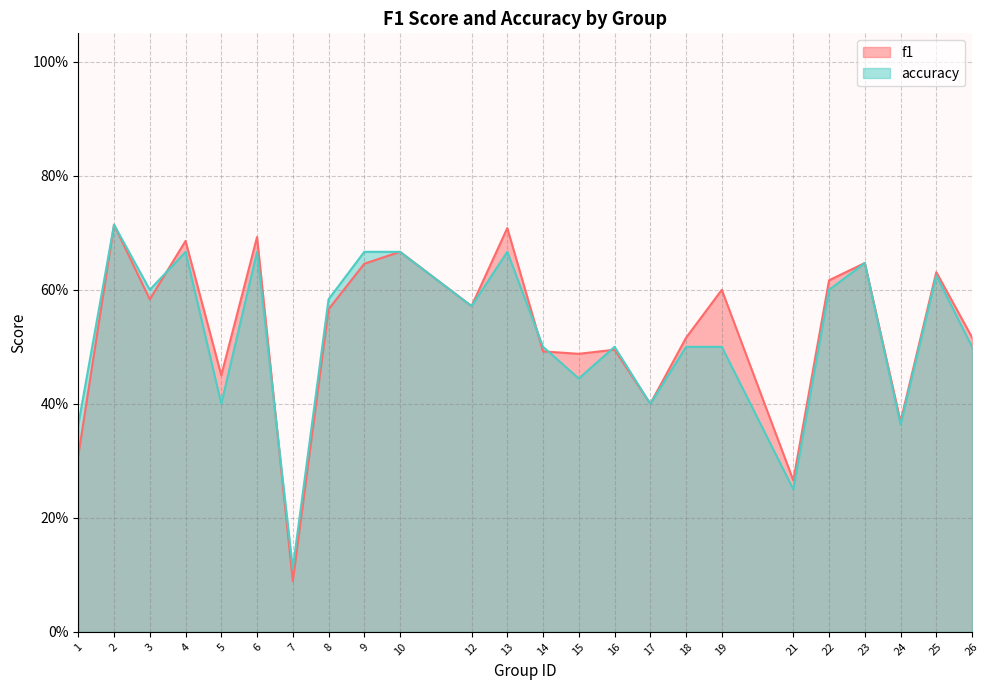

Read the f1 value at 25.

0.6